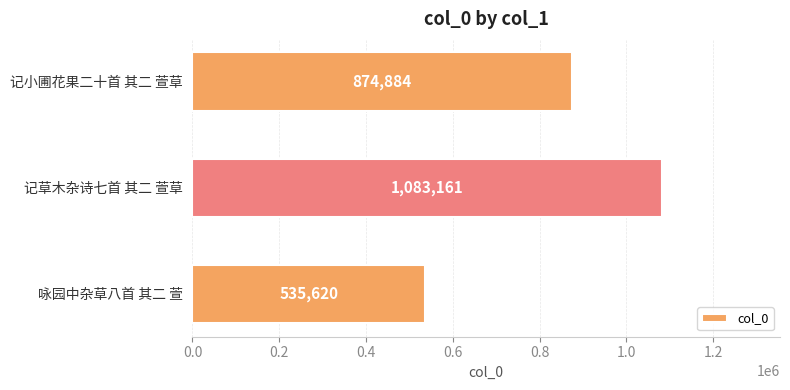

Rank the categories by value from lowest to highest.

咏园中杂草八首 其二 萱, 记小圃花果二十首 其二 萱草, 记草木杂诗七首 其二 萱草